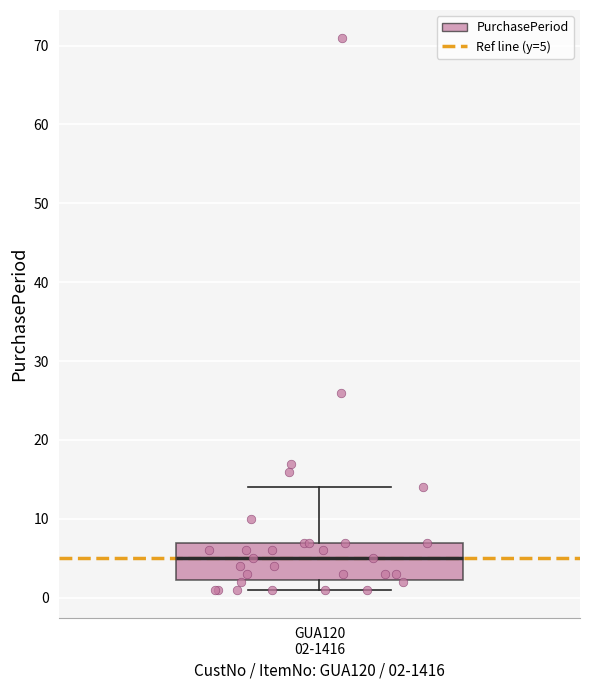

Where does the median line of the box for GUA120 02-1416 sit on the y-axis? The values are not printed on the chart, so give them approximately, as read against the axis.

5